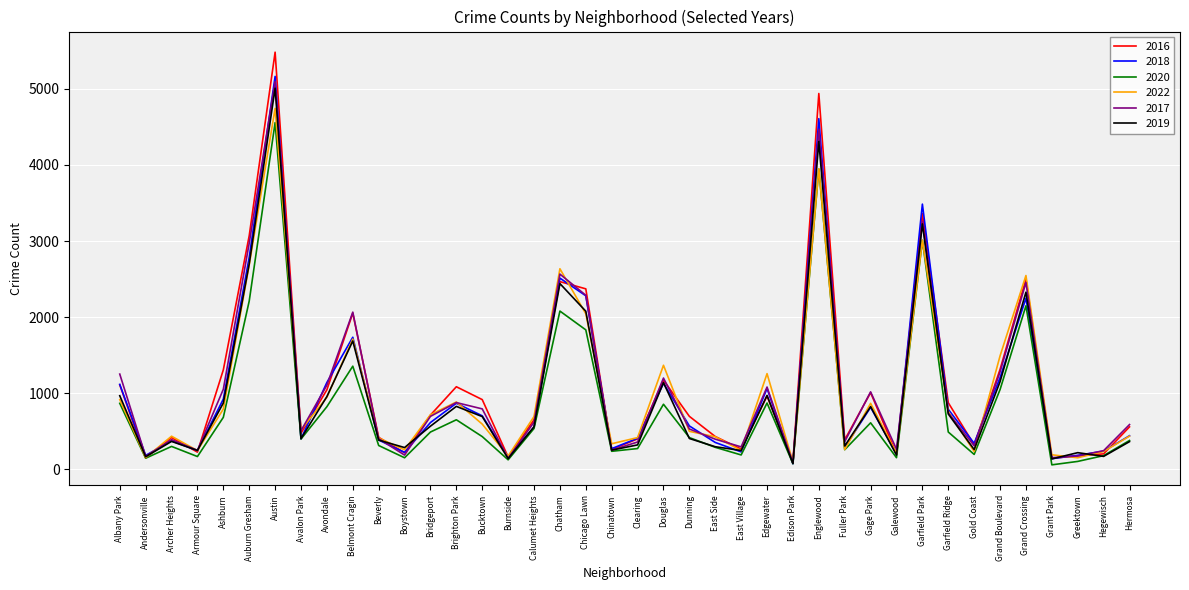

What are all the series names shown in the legend?

2016, 2018, 2020, 2022, 2017, 2019